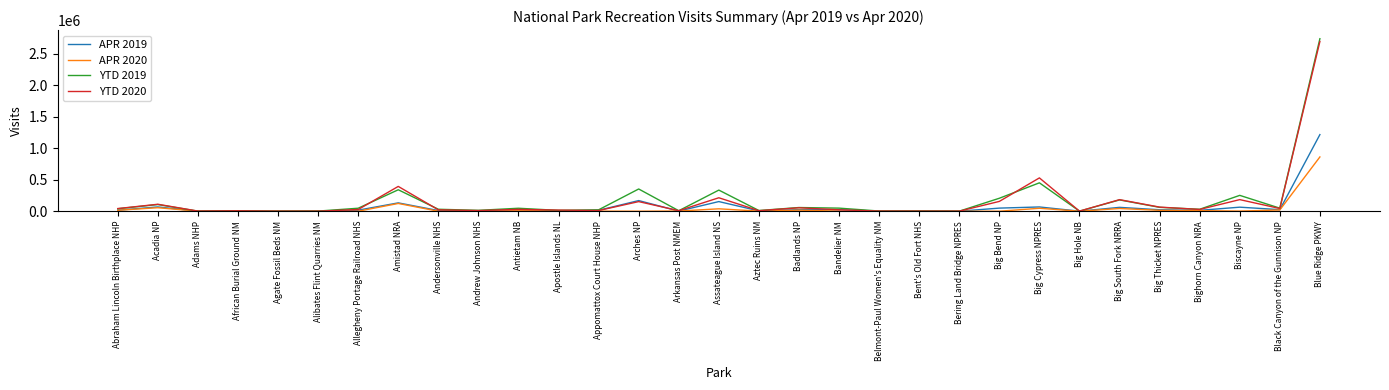

What is the greatest value displayed?

2736206